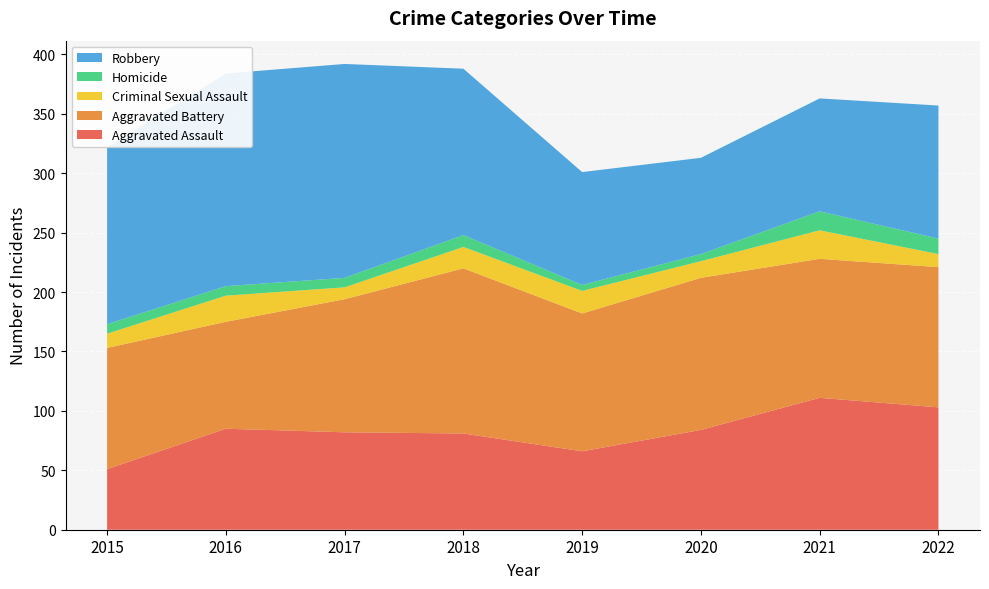

Reading left to right, list all the values displayed in this chart.

Aggravated Assault: 51	85	82	81	66	84	111	103
Aggravated Battery: 102	90	112	139	116	128	117	118
Criminal Sexual Assault: 12	22	10	18	19	14	24	11
Homicide: 8	8	8	10	5	6	16	13
Robbery: 149	179	180	140	95	81	95	112